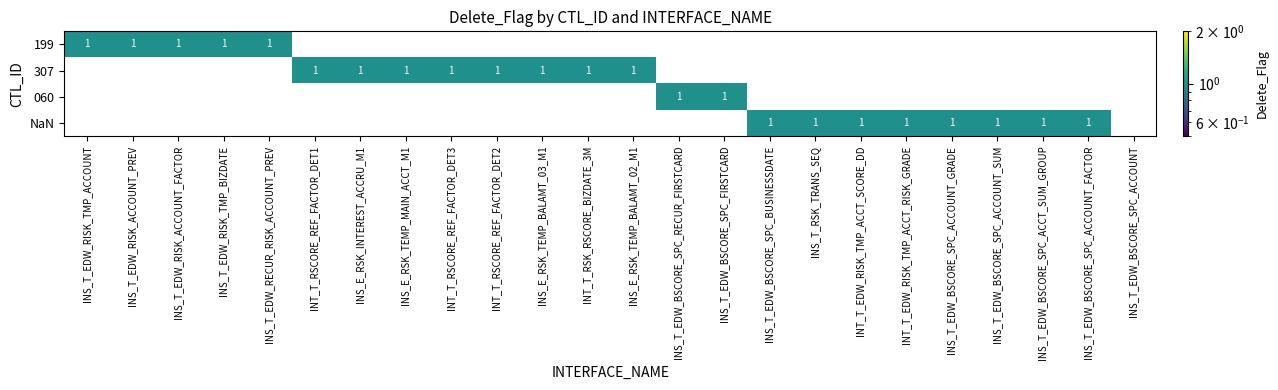

The value of NaN at INS_T_RSK_TRANS_SEQ is 1. True or false?

True